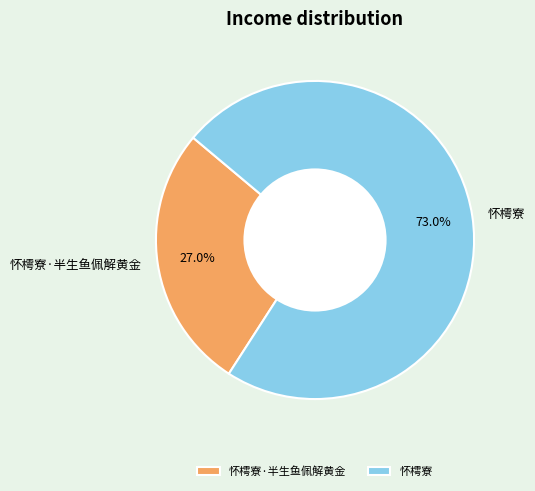

To the nearest percent, what is the combined percentage of 怀樗寮 and 怀樗寮·半生鱼佩解黄金?

100%